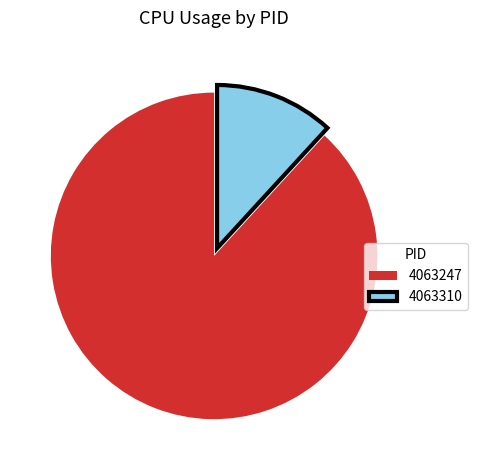

Approximately how many times larger is the value at 4063247 compared to 4063310?

7.5